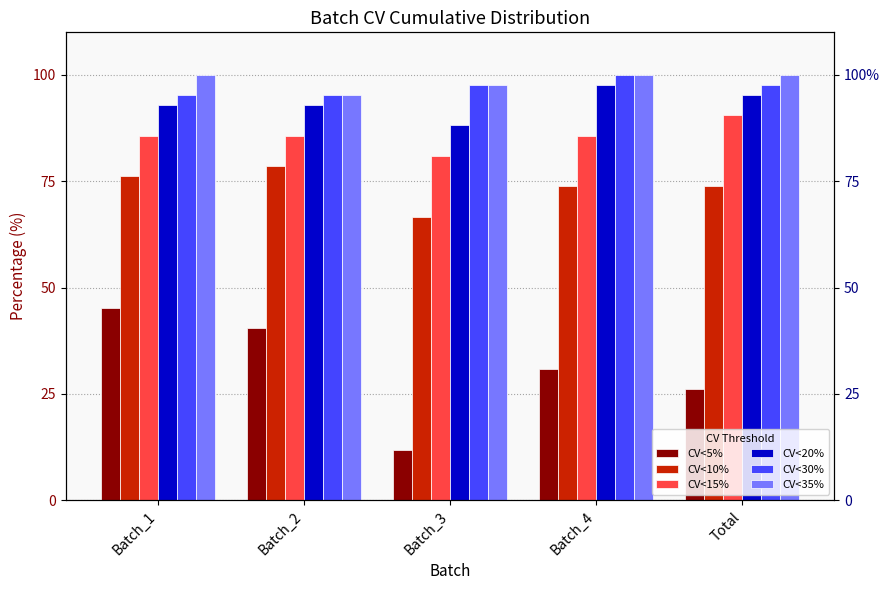

How many data points in CV<5% are less than 30?

2